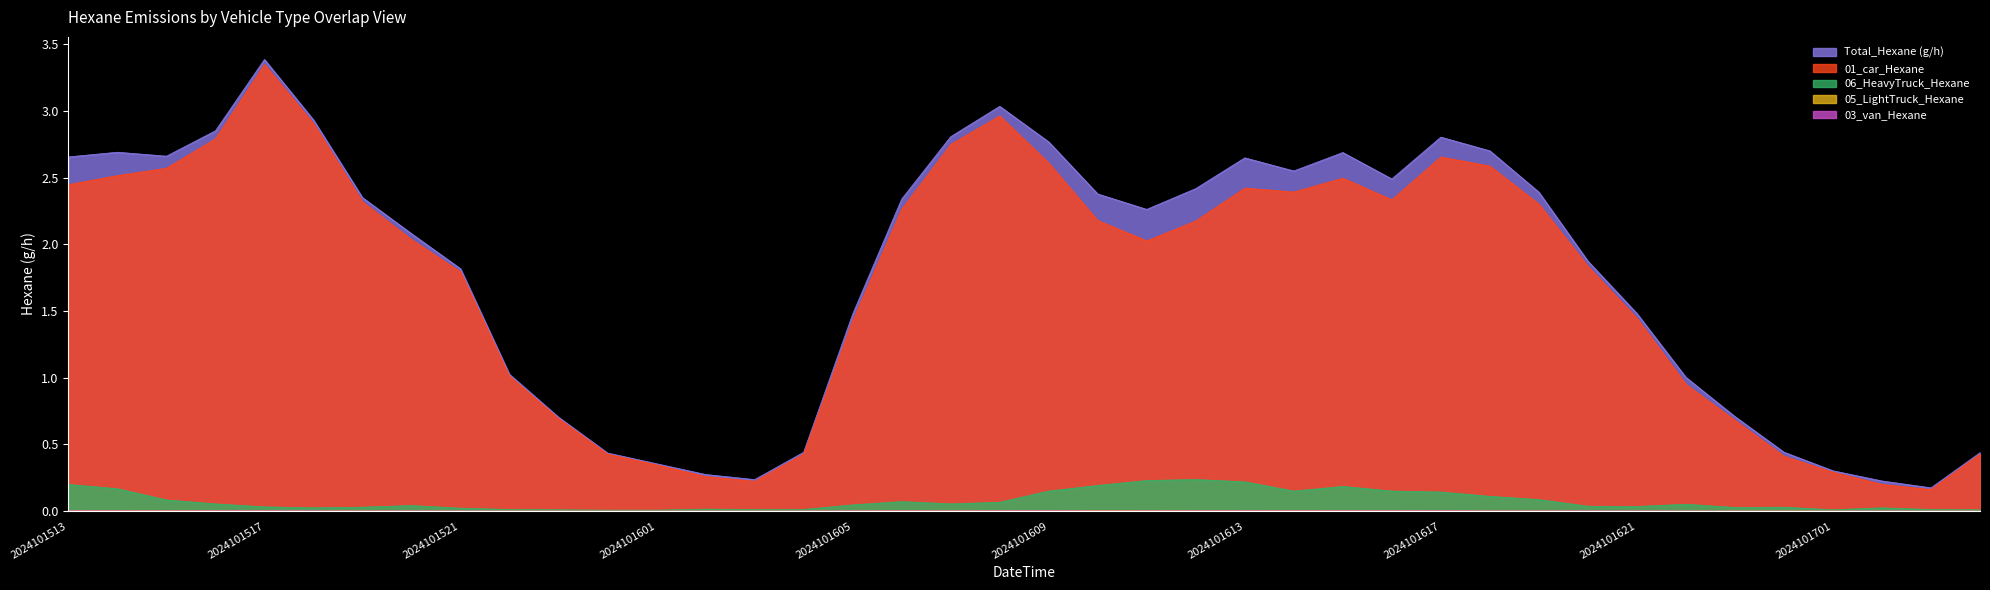

Which category has the highest value in the 01_car_Hexane series?

2024101517